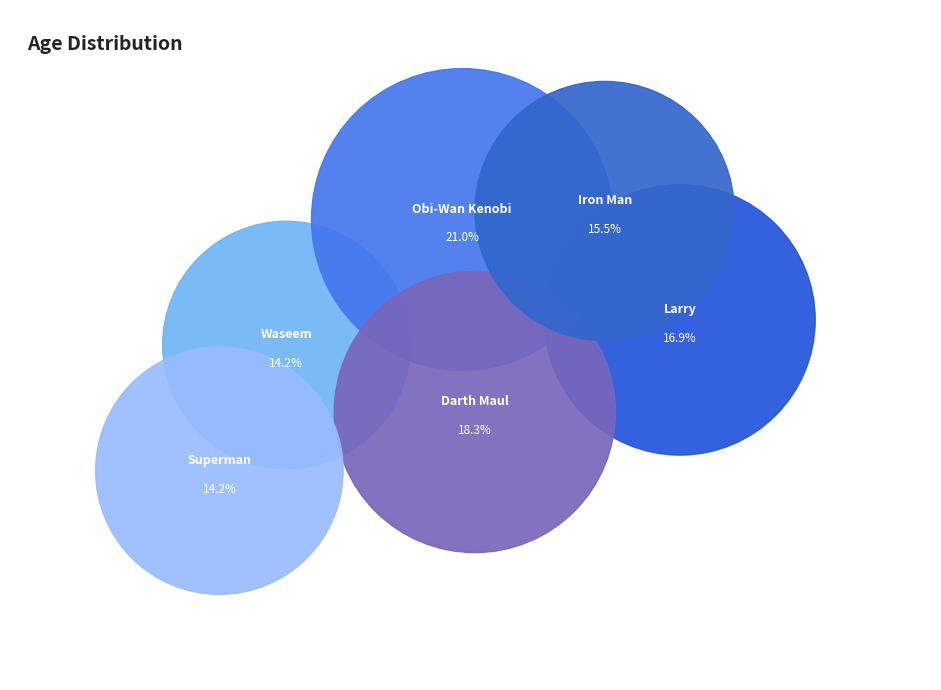

The Obi-Wan Kenobi slice represents 21% of the pie. True or false?

True